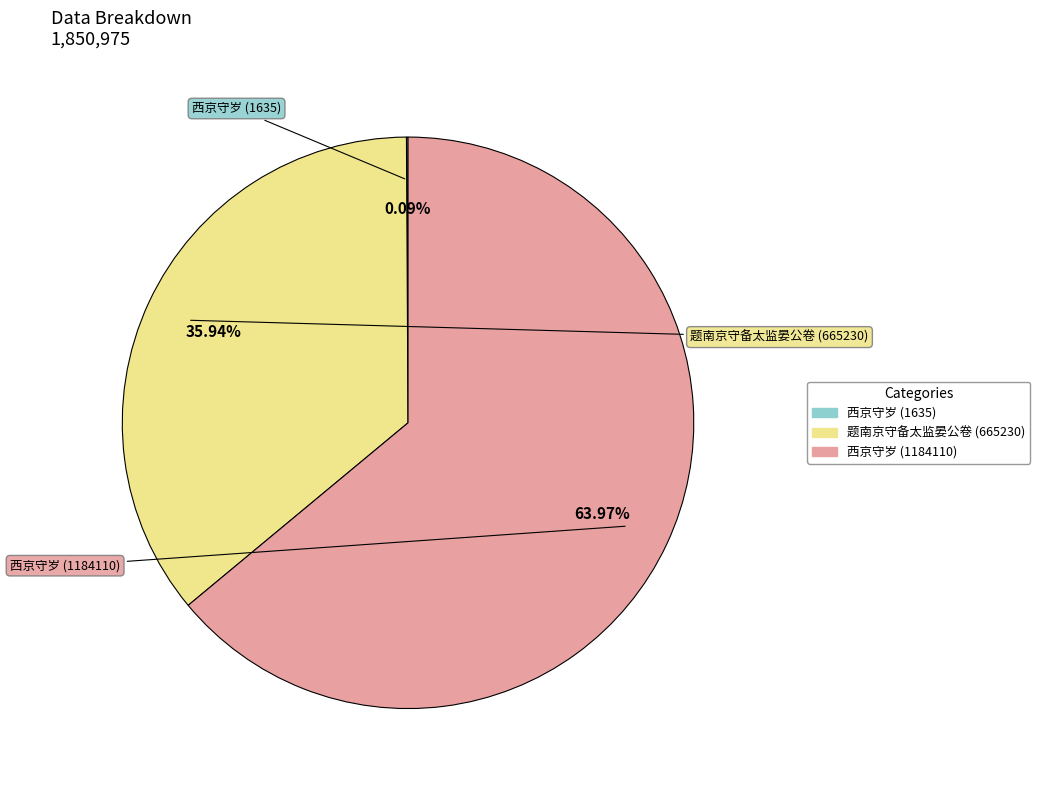

Combined, what portion of the pie is 西京守岁 (1184110) and 题南京守备太监晏公卷 (665230)?

99.9%